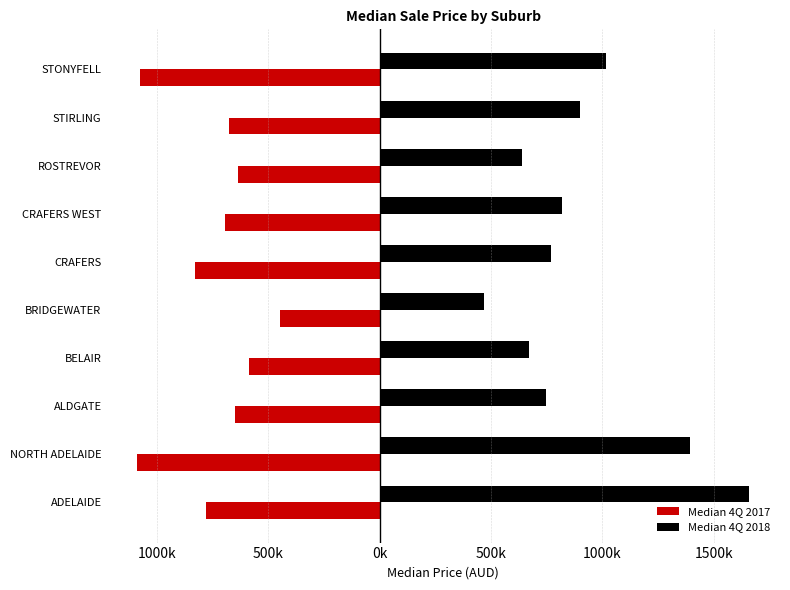

What are all the series names shown in the legend?

Median 4Q 2017, Median 4Q 2018